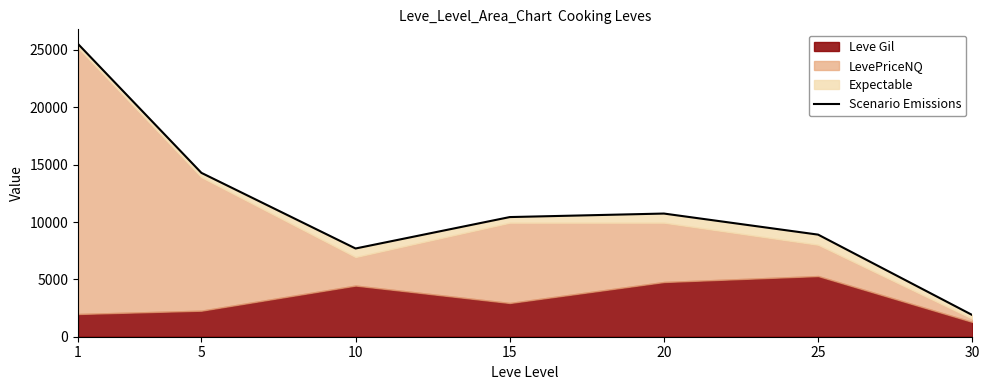

Between 1 and 5, which is larger?

1